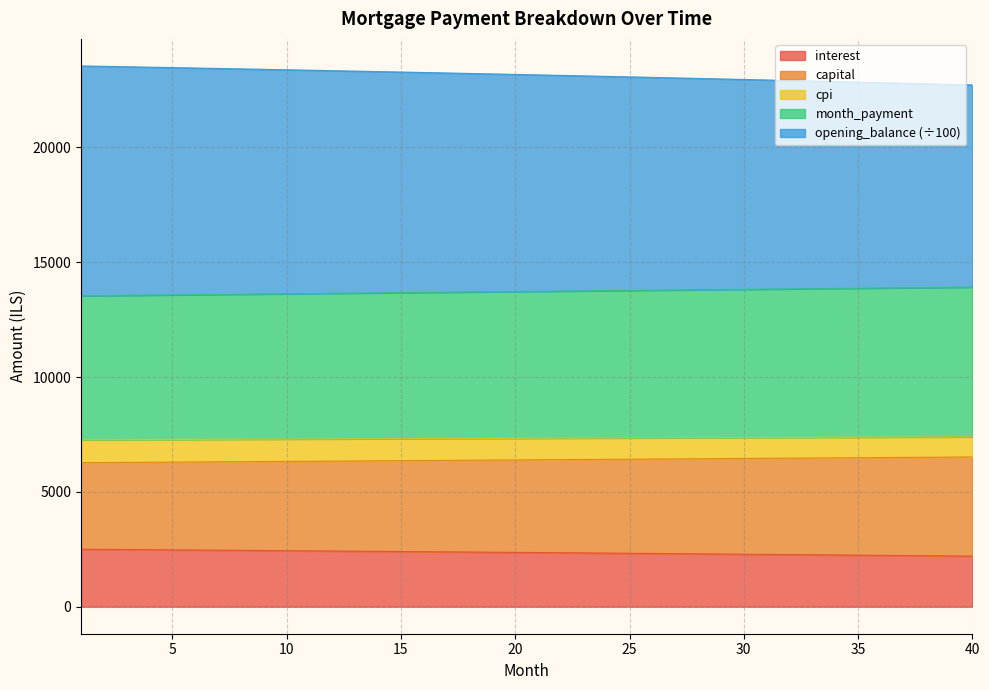

The opening_balance series shows 4214.6 at 17. True or false?

False